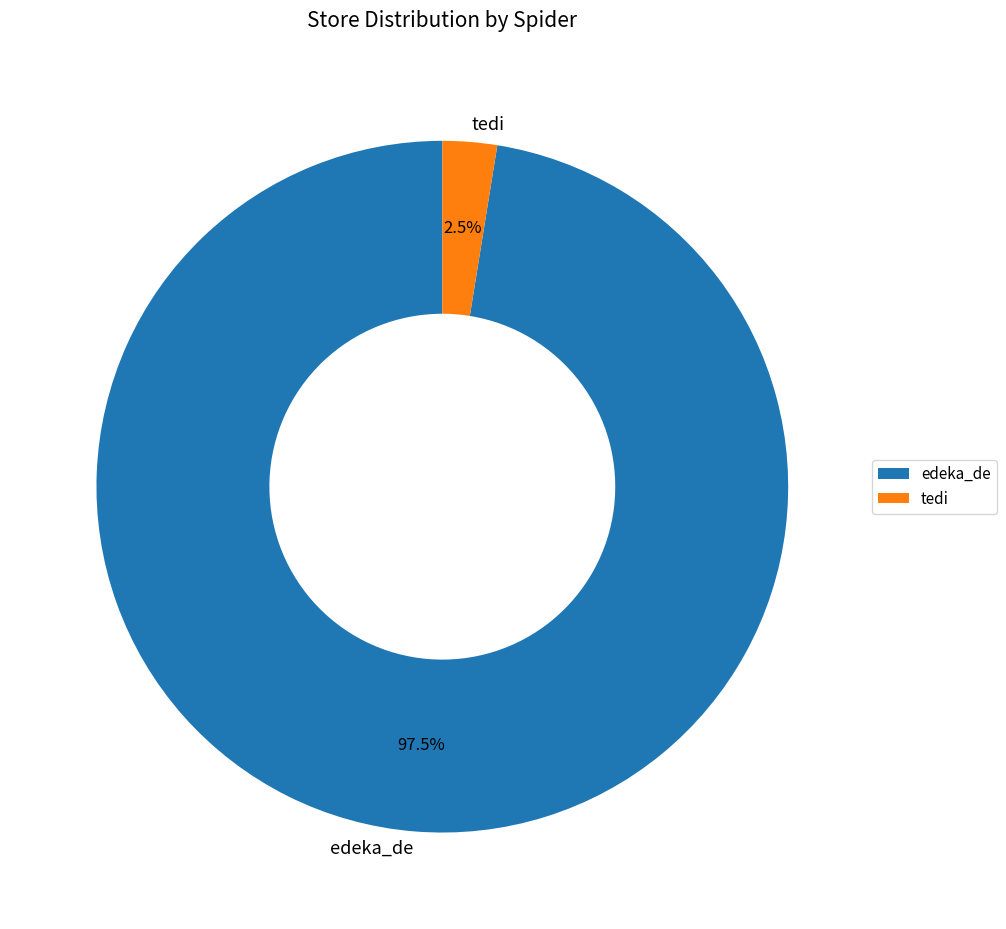

How many slices are in this pie chart?

2